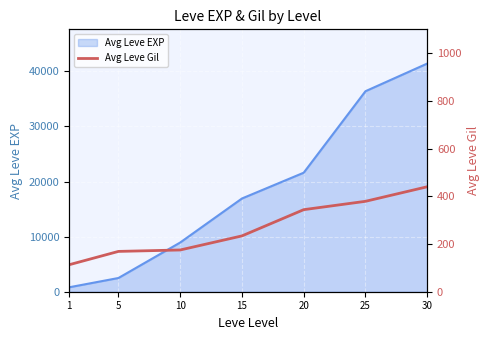

The value at 25 is 500. True or false?

False